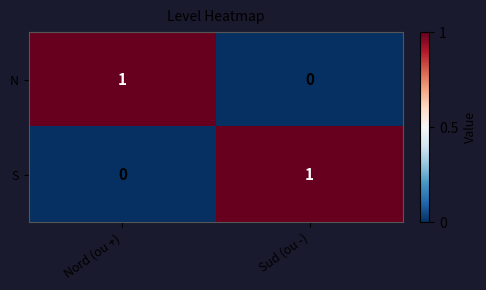

Is the value of S at Sud (ou -) greater than the value of N at Sud (ou -)?

Yes